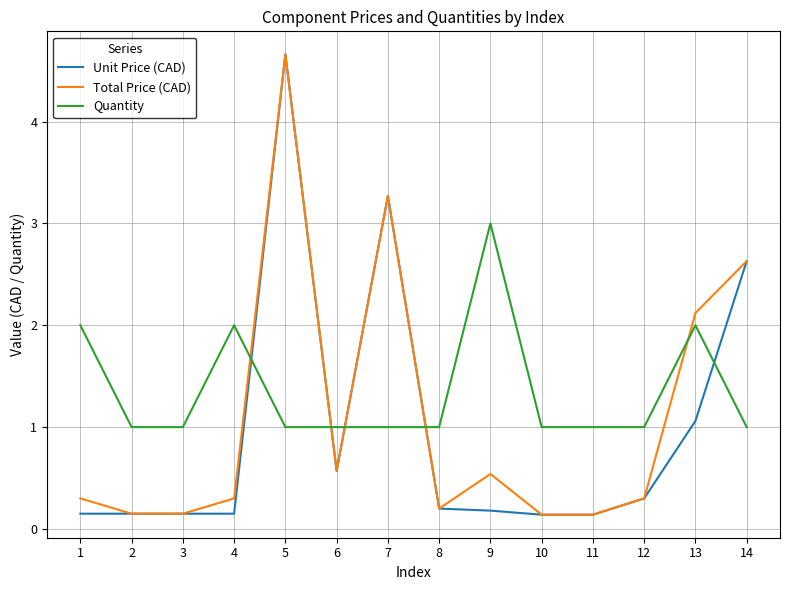

Does the chart have visible grid lines?

Yes